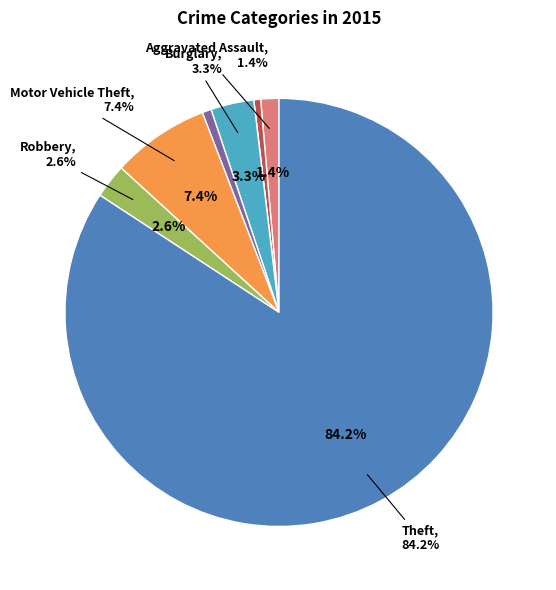

What is the total percentage of Robbery and Arson?

2.6%